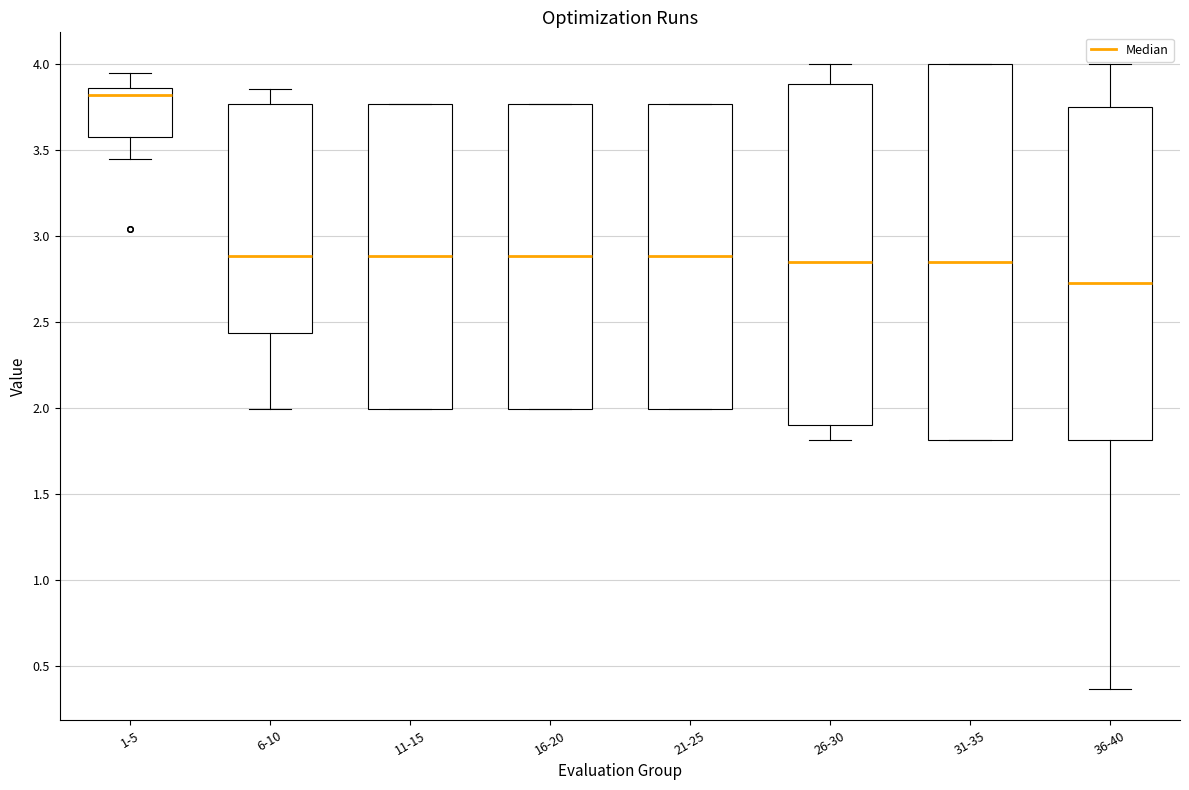

Reading left to right, transcribe this box plot: for each box, give where its median line is, the range the box spans, and where its two whiskers end, as read against the y-axis. The values are not printed on the chart, so give them approximately, as read against the axis.

1-5: median 3.80, box 3.55 to 3.85, whiskers 3.45 to 3.95
6-10: median 2.90, box 2.45 to 3.75, whiskers 2.00 to 3.85
11-15: median 2.90, box 2.00 to 3.75, whiskers 2.00 to 3.75
16-20: median 2.90, box 2.00 to 3.75, whiskers 2.00 to 3.75
21-25: median 2.90, box 2.00 to 3.75, whiskers 2.00 to 3.75
26-30: median 2.85, box 1.90 to 3.90, whiskers 1.80 to 4.00
31-35: median 2.85, box 1.80 to 4.00, whiskers 1.80 to 4.00
36-40: median 2.70, box 1.80 to 3.75, whiskers 0.35 to 4.00